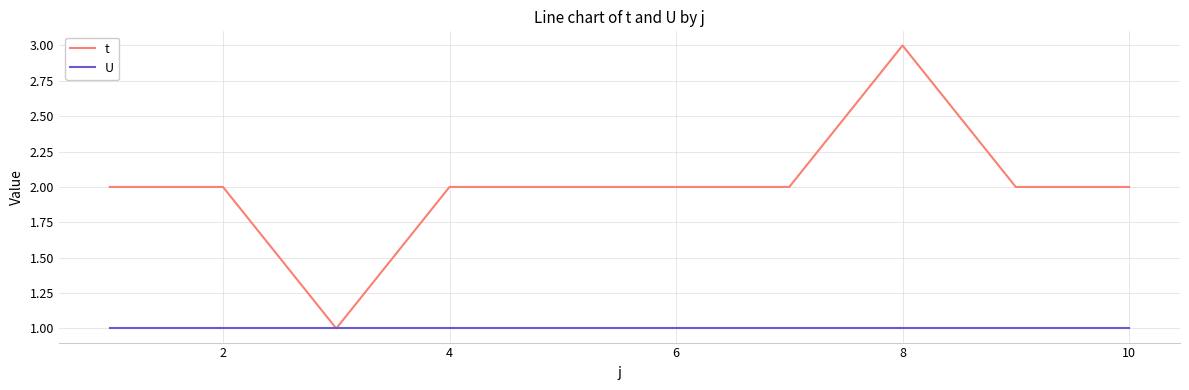

What is the greatest value displayed?

3